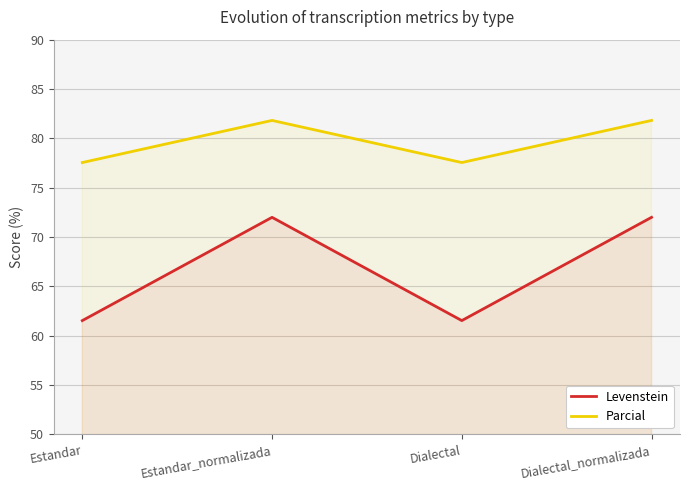

True or false: Levenstein and Parcial intersect in this chart.

False